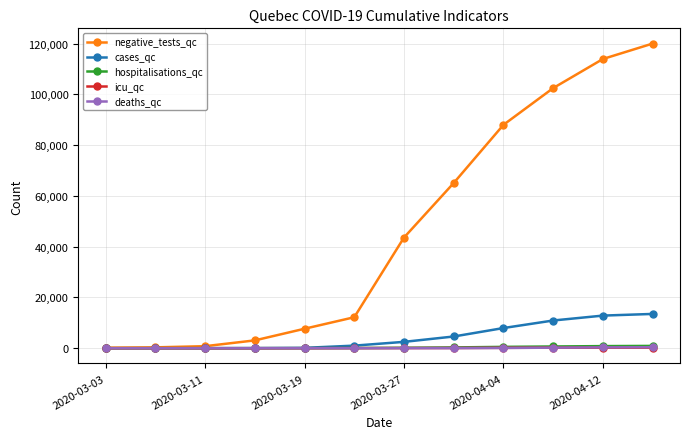

What is the maximum value for negative_tests_qc?

120000